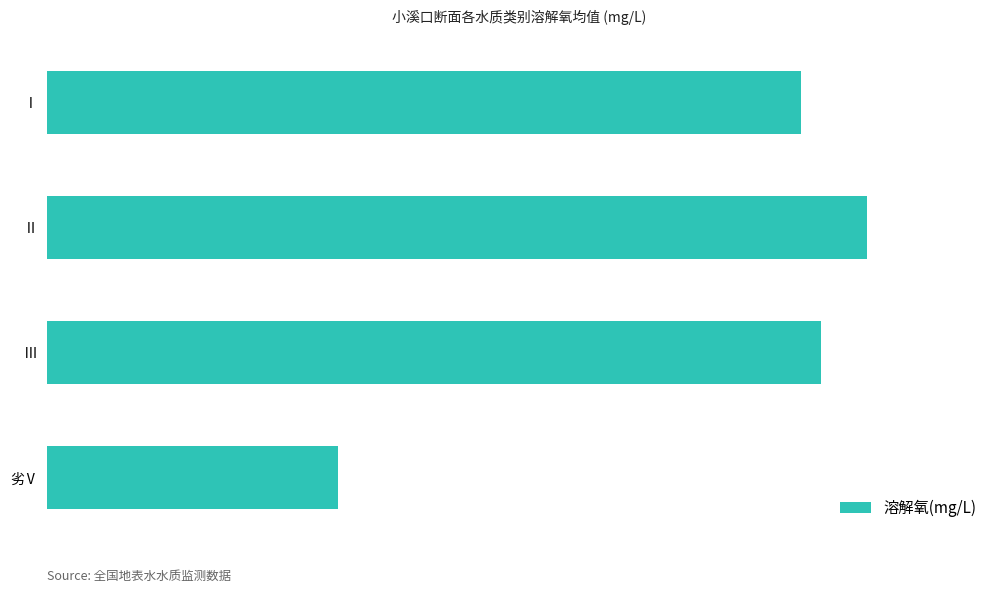

Does the chart contain any negative values?

No